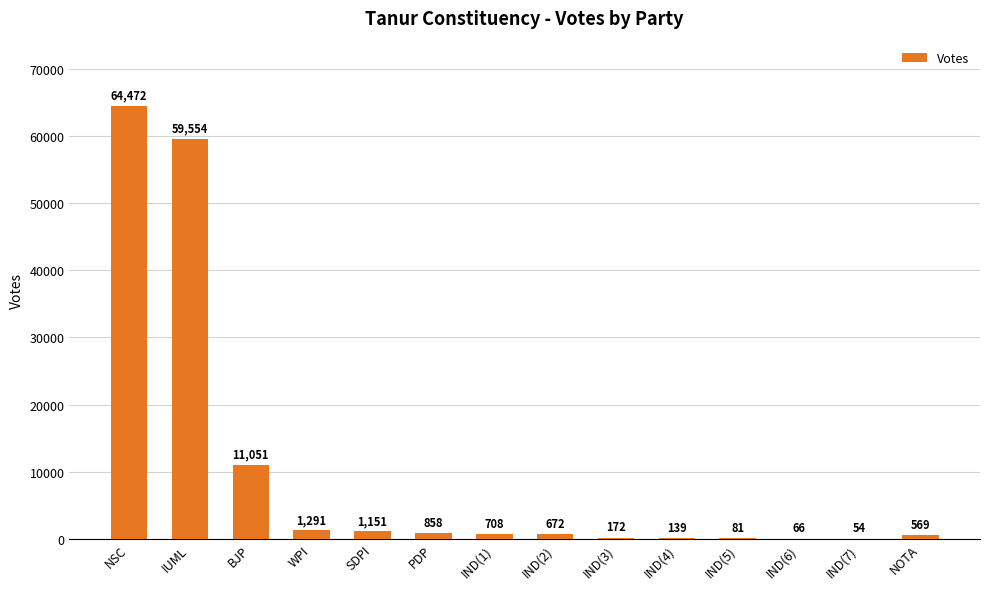

Reading left to right, what are all the values shown in this chart?

64472	59554	11051	1291	1151	858	708	672	172	139	81	66	54	569